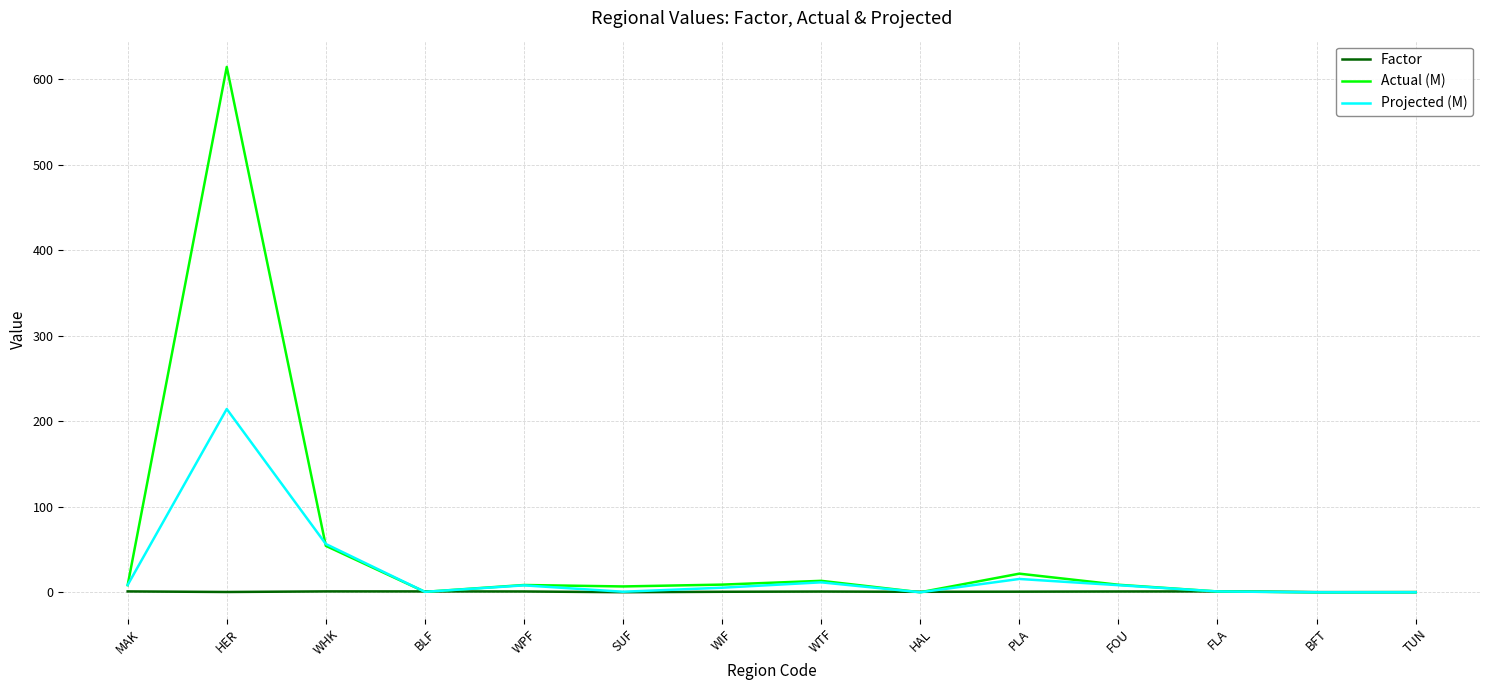

What is the difference between the maximum and minimum values in the Actual (M) series?

614.5